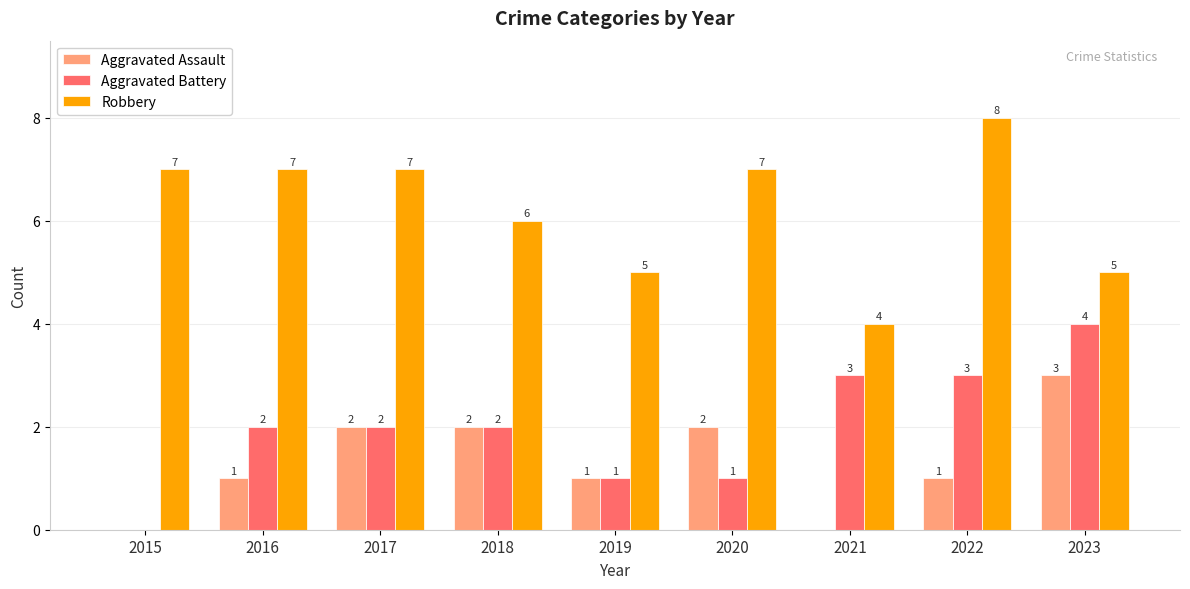

Which series changed the most between 2020 and 2021?

Robbery